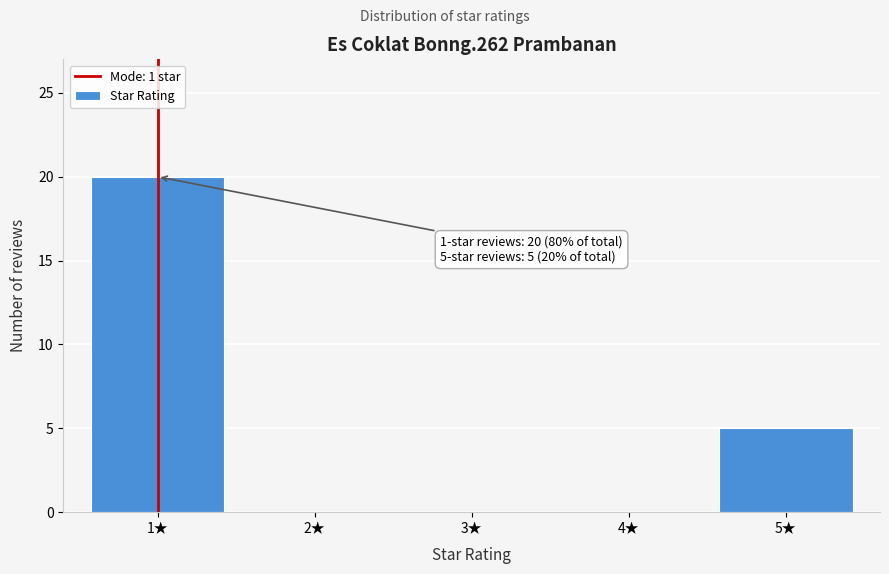

Reading left to right, transcribe all the data shown in this chart.

1★=20	2★=0	3★=0	4★=0	5★=5